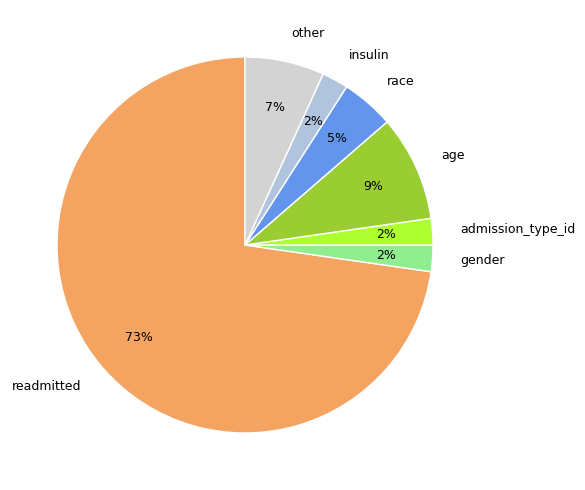

To the nearest percent, what is the average slice percentage?

14%